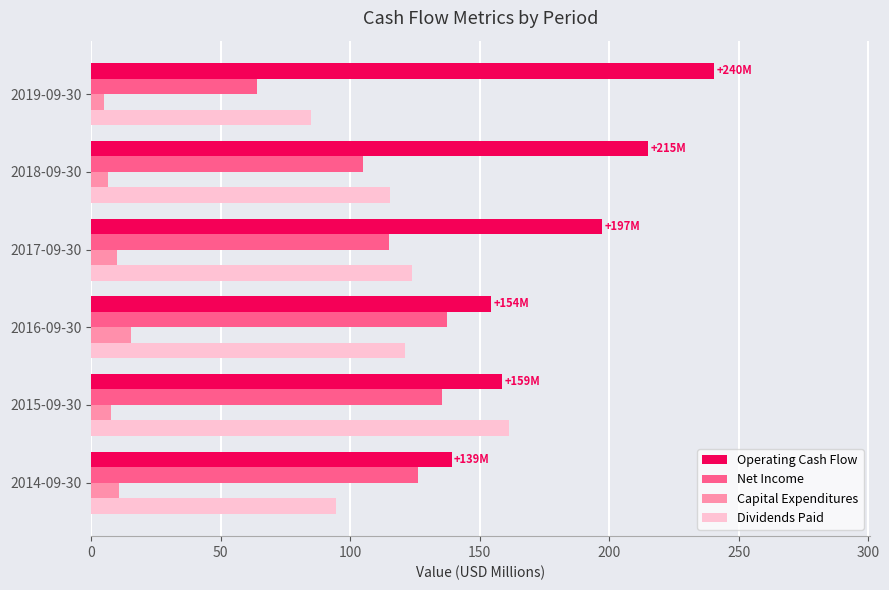

What is the total value across all series at 2017-09-30?

446.2